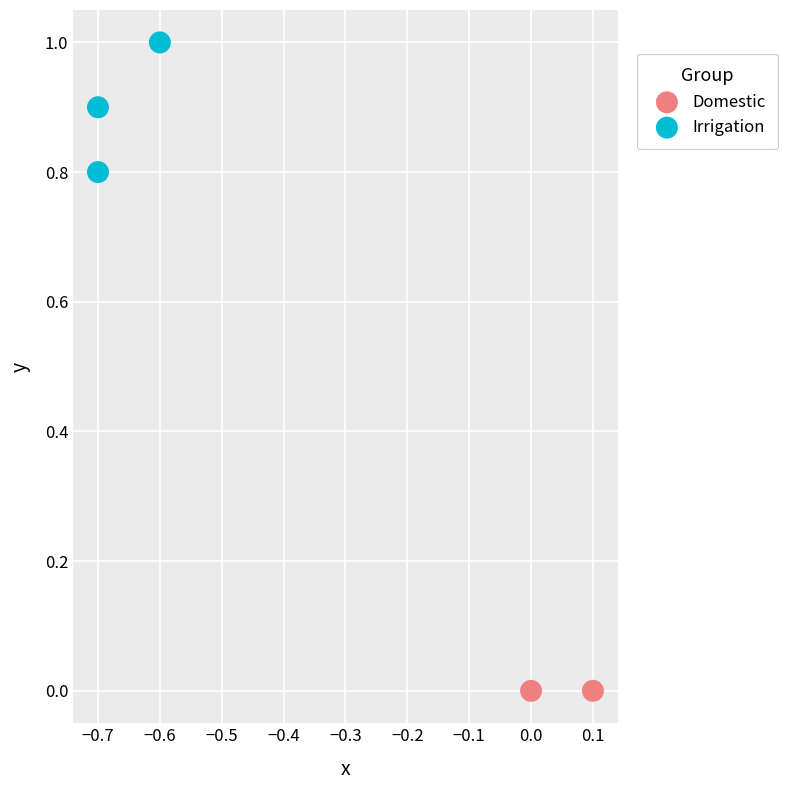

What are all the series names shown in the legend?

Domestic, Irrigation